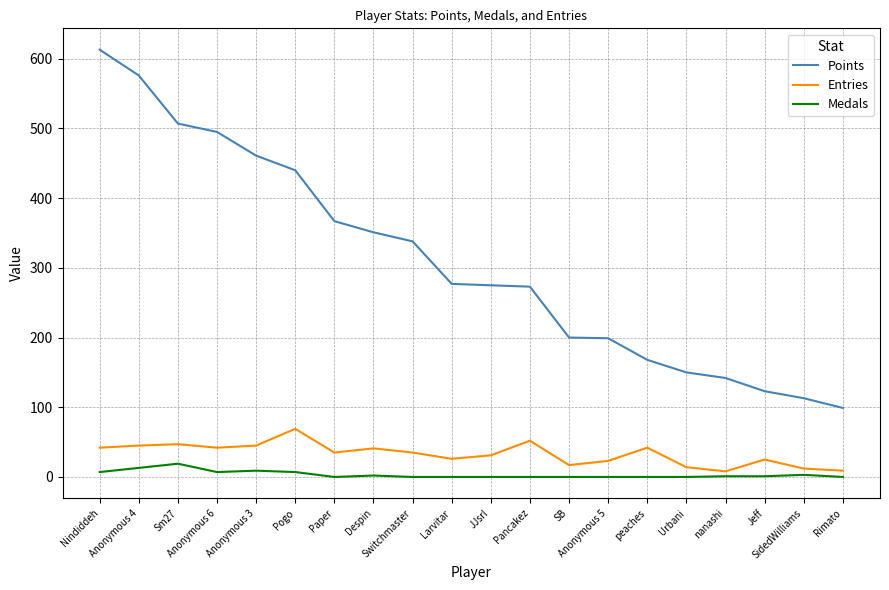

Which series has the largest range (max minus min)?

Points